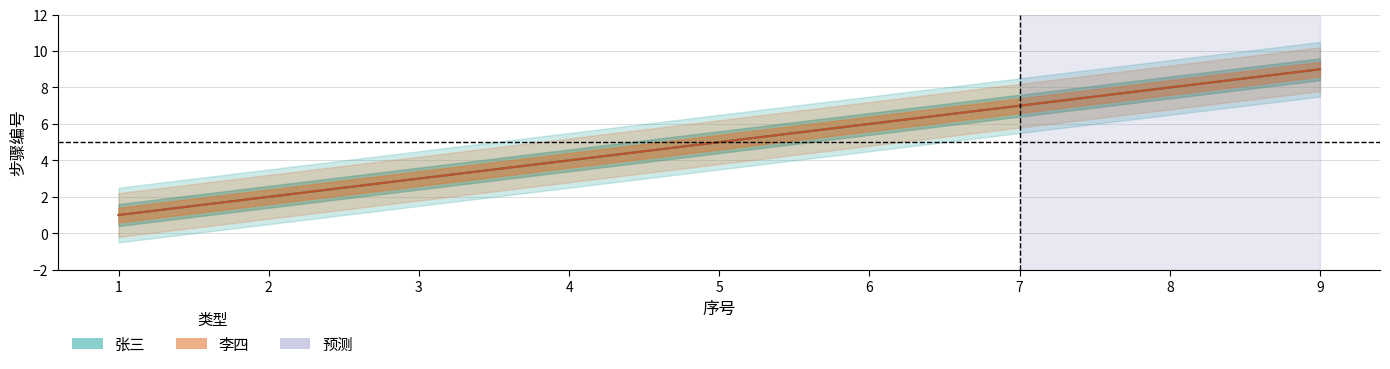

Is the value of 张三 at 9 greater than the value of 李四 at 9?

No